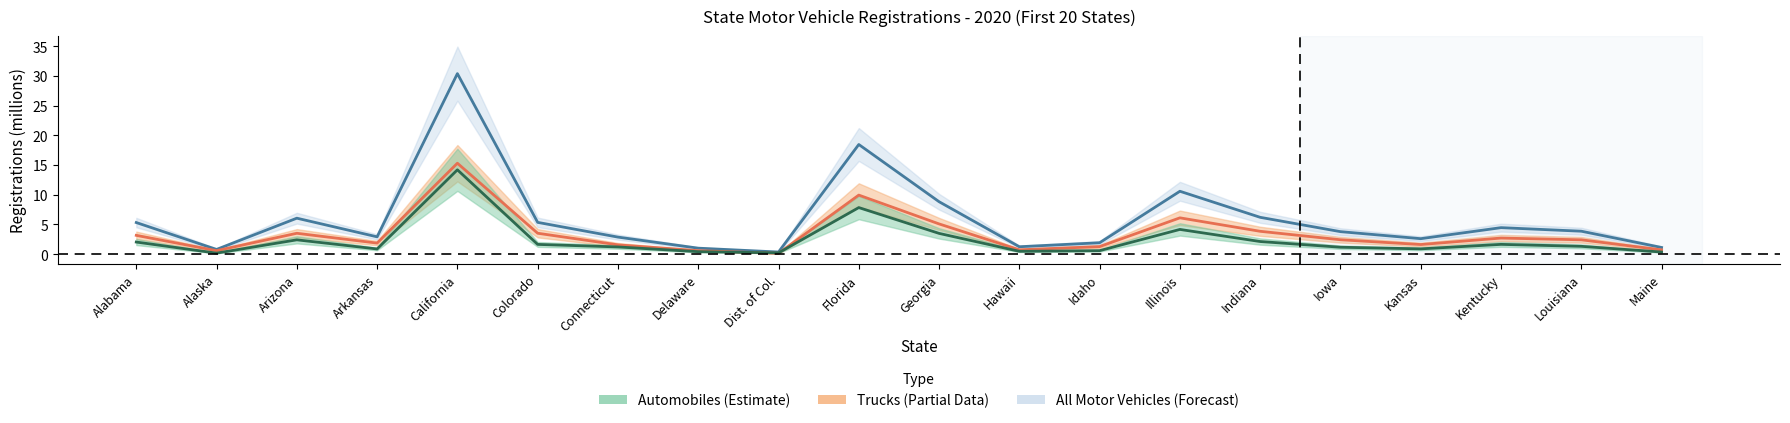

True or false: All MV Total and Trucks Total intersect in this chart.

False